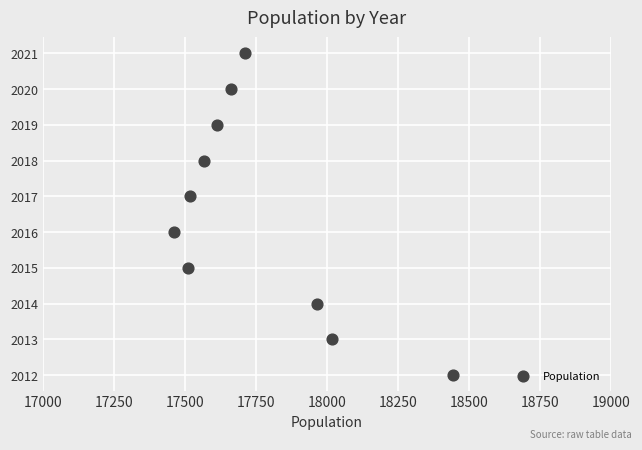

What is the range of Y values (max minus min)?

9